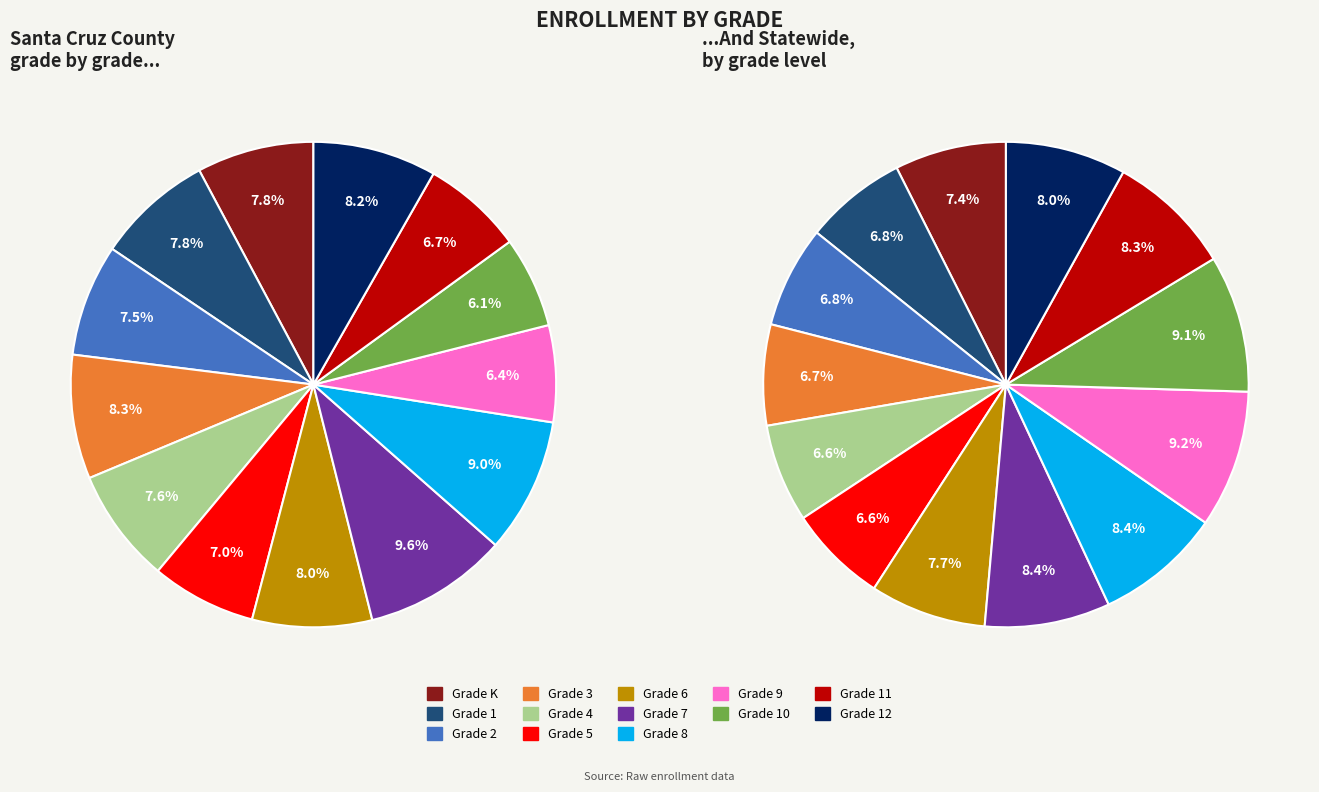

Is the sum of Grade 9 and Grade 8 greater than half?

No